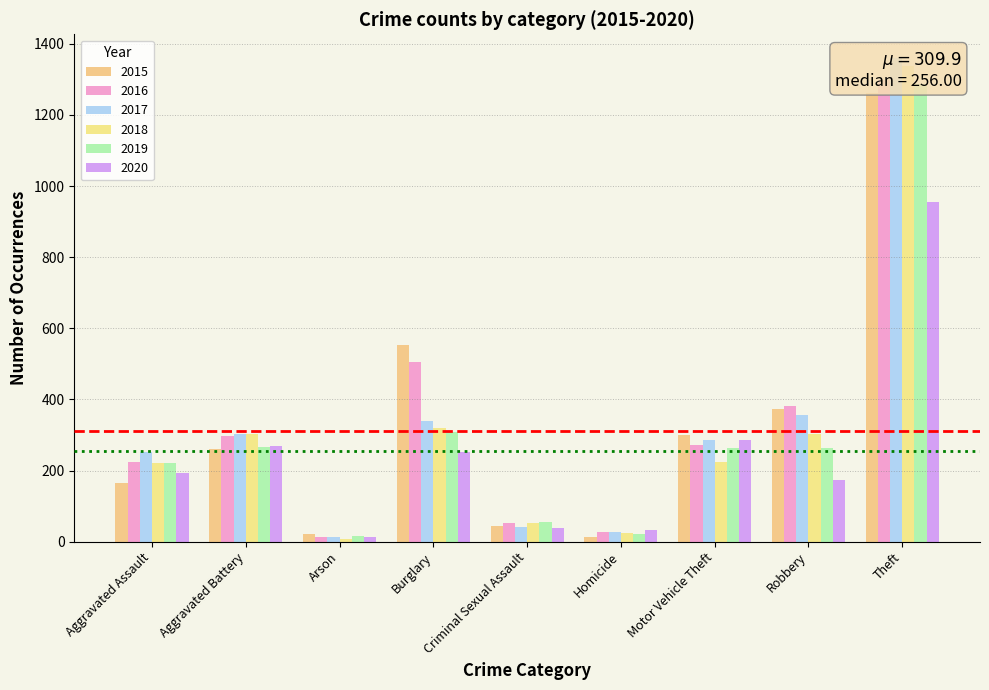

Reading right to left, what are all the values shown in this chart?

2015: 1263	372	299	13	43	552	22	260	164
2016: 1297	381	272	28	51	505	14	298	225
2017: 1359	356	285	27	41	339	12	303	251
2018: 1337	302	225	23	51	319	8	302	220
2019: 1288	264	262	21	55	308	16	267	220
2020: 954	174	287	34	39	252	12	269	192